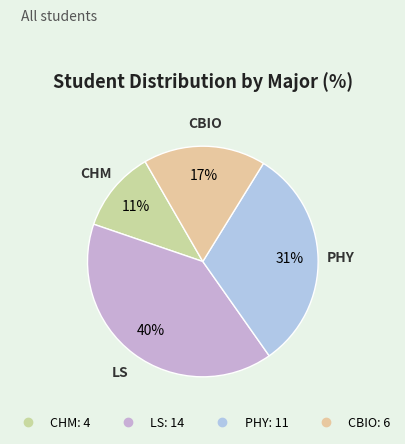

Rank the categories by value from highest to lowest.

LS, PHY, CBIO, CHM